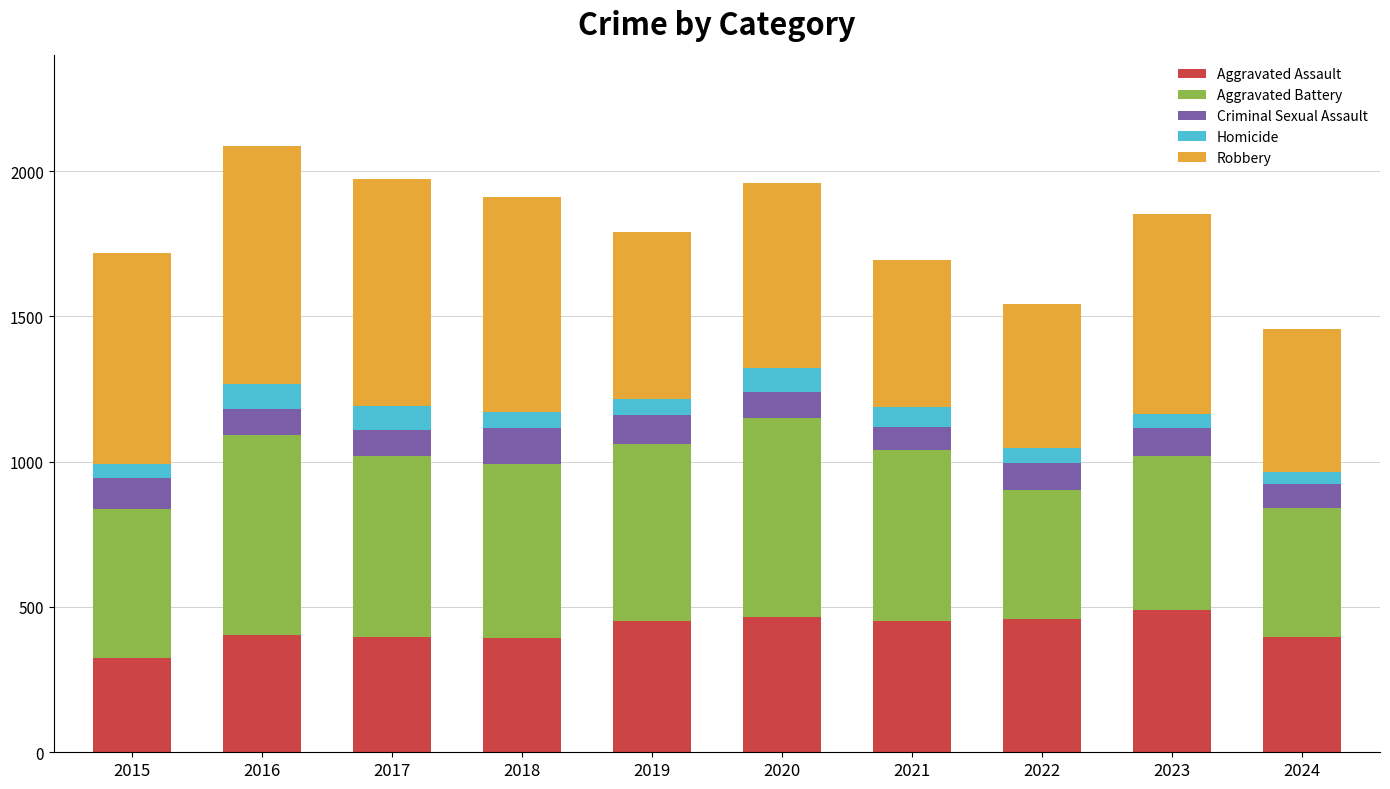

What is the total value across all series at 2022?

1541